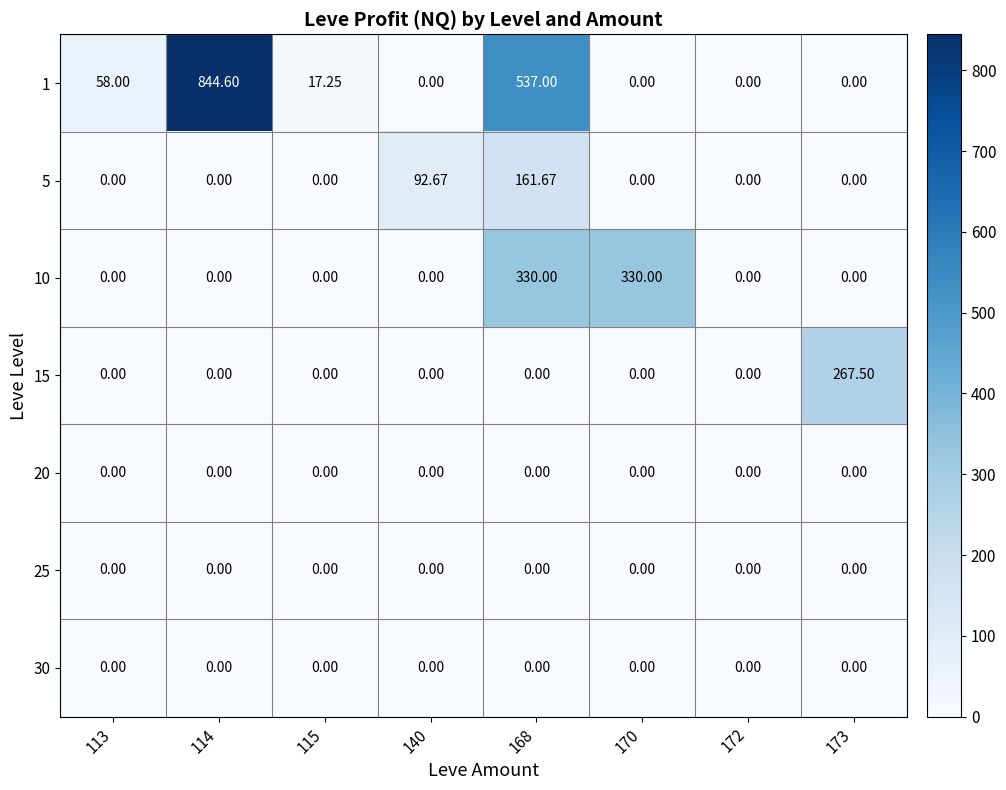

How many distinct data groups are displayed?

7